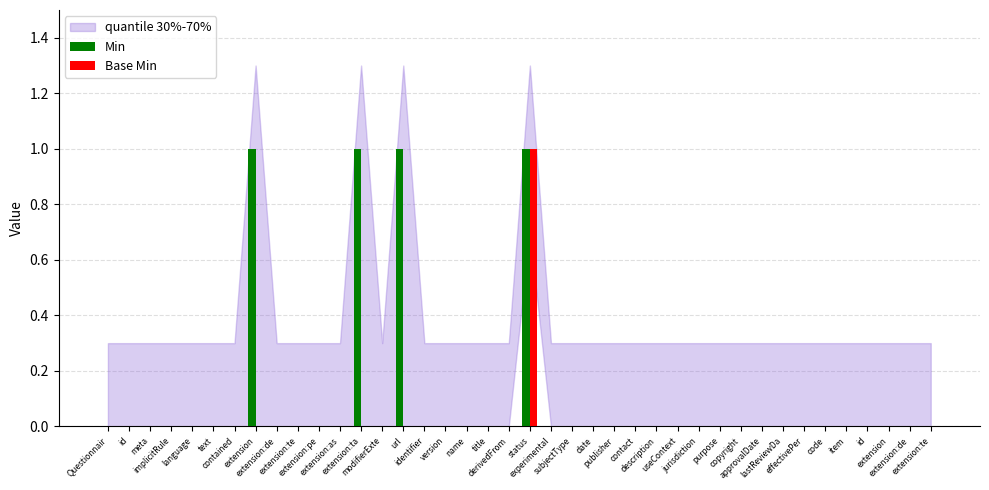

Reading left to right, what are all the values shown in this chart?

Min: 0	0	0	0	0	0	0	1	0	0	0	0	1	0	1	0	0	0	0	0	1	0	0	0	0	0	0	0	0	0	0	0	0	0	0	0	0	0	0	0
Base Min: 0	0	0	0	0	0	0	0	0	0	0	0	0	0	0	0	0	0	0	0	1	0	0	0	0	0	0	0	0	0	0	0	0	0	0	0	0	0	0	0